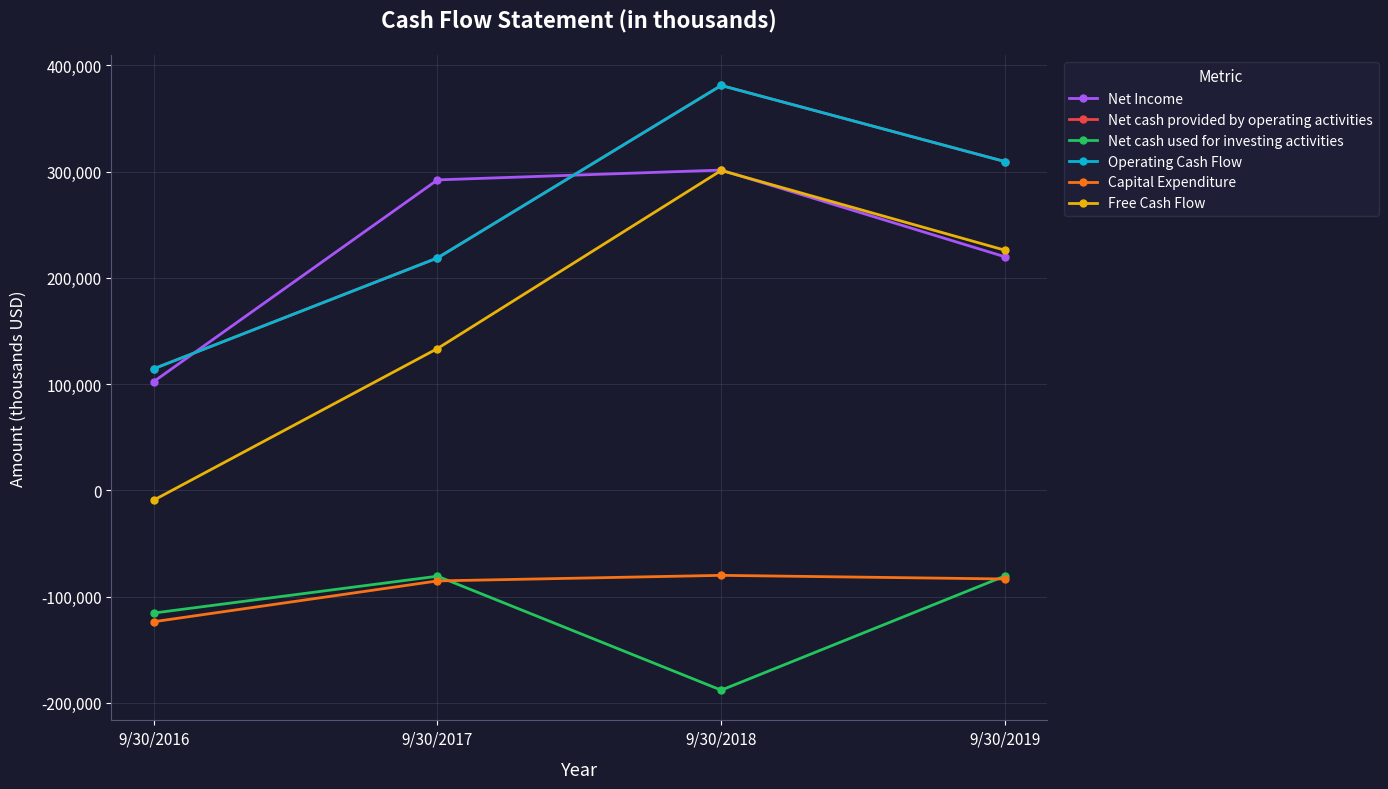

What value does the Free Cash Flow series have at 9/30/2017, to the nearest 50?

133500